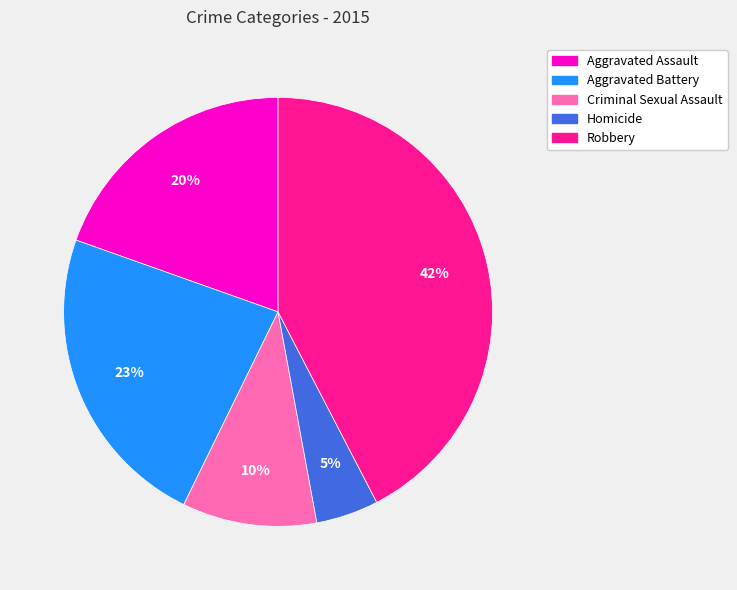

To the nearest percent, what is the average slice percentage?

20%